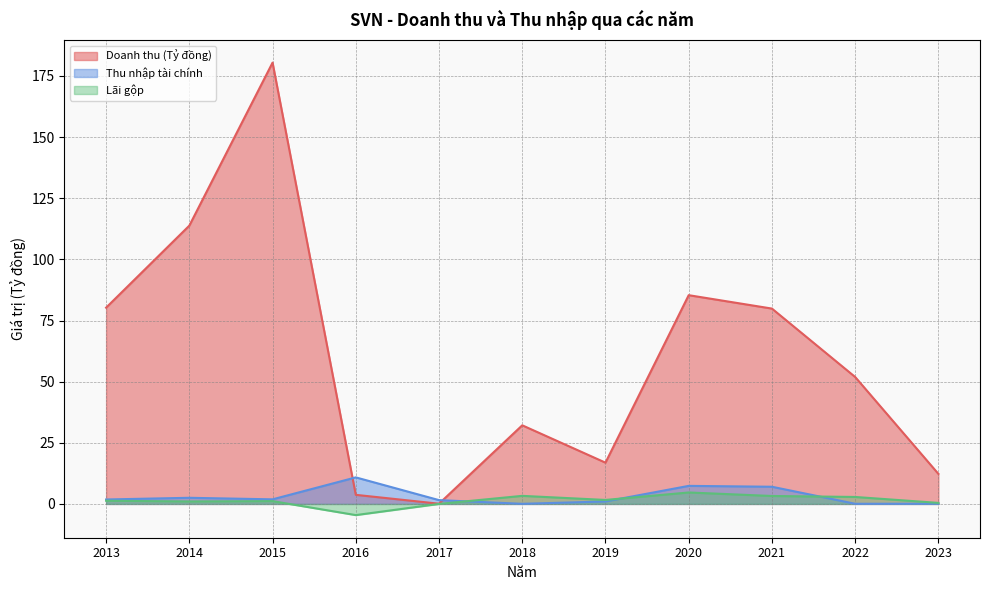

How many positive values does the Lãi gộp series have?

9